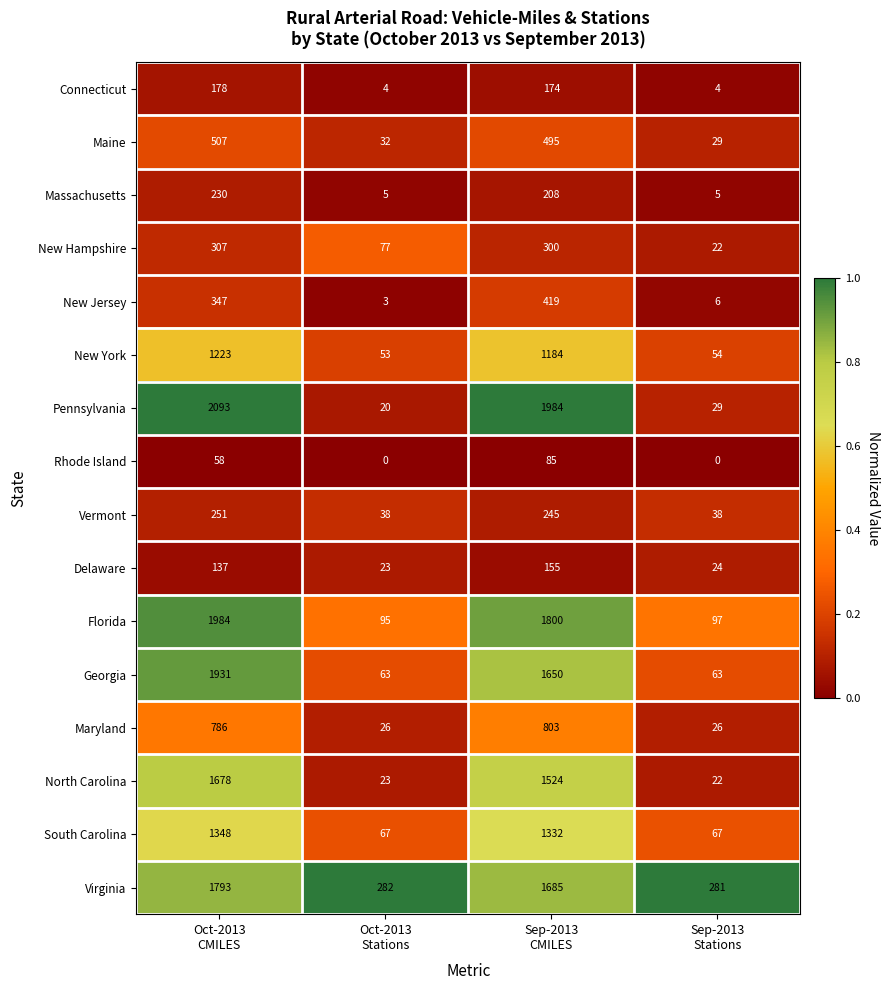

What is the difference between the highest and lowest values at Oct-2013
CMILES?

2035